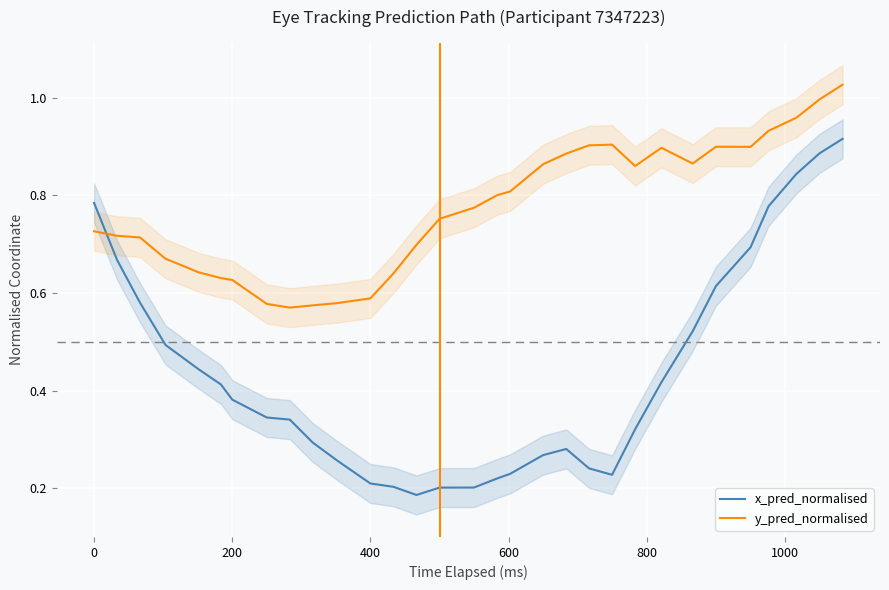

True or false: x_pred_normalised has more than 1 points higher than both neighbors.

False